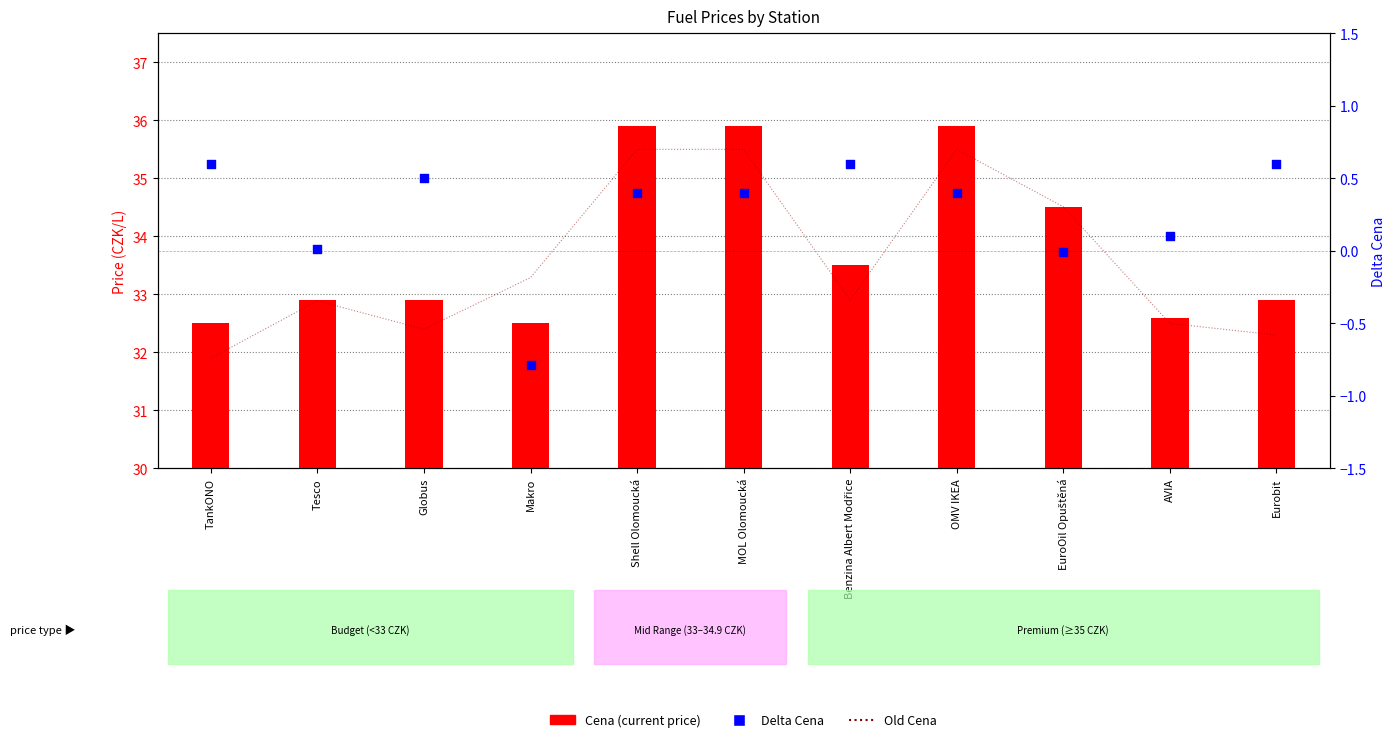

What is the total value across all series at Benzina Albert Modřice?

67.0